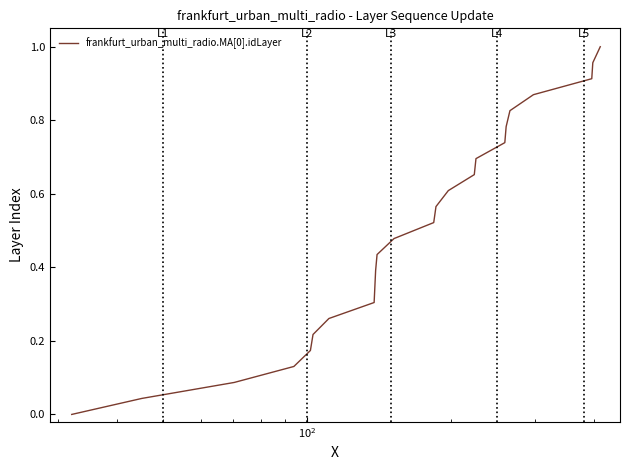

Does the chart display data point markers on the line(s)?

No